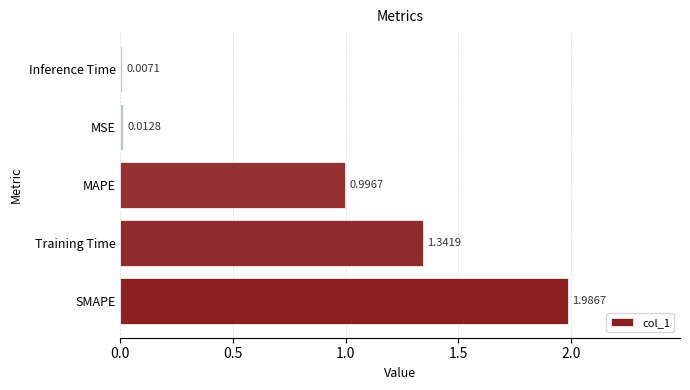

Which category has the highest value across all series?

SMAPE